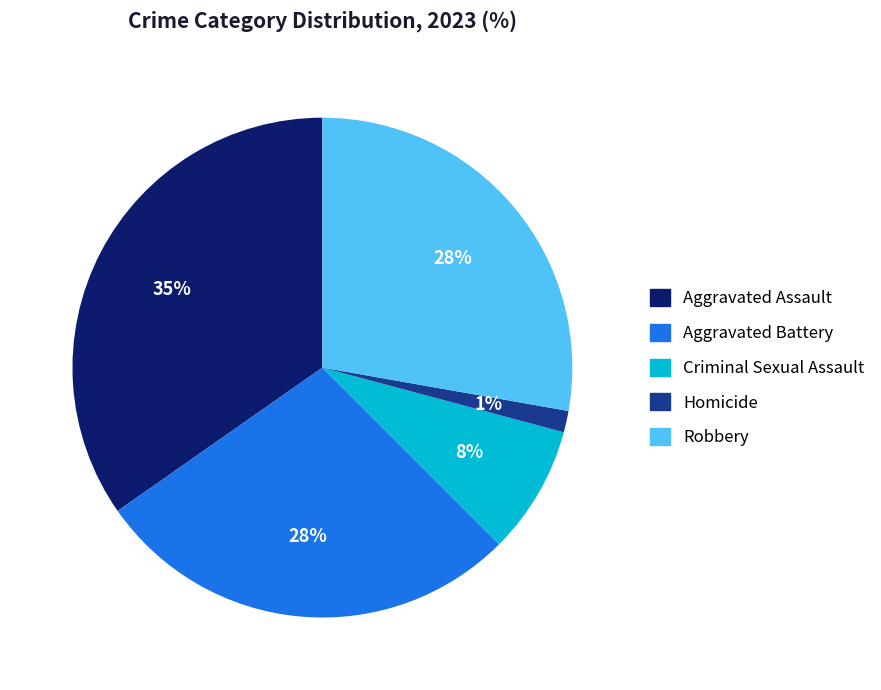

Which has a higher value, Criminal Sexual Assault or Aggravated Assault?

Aggravated Assault